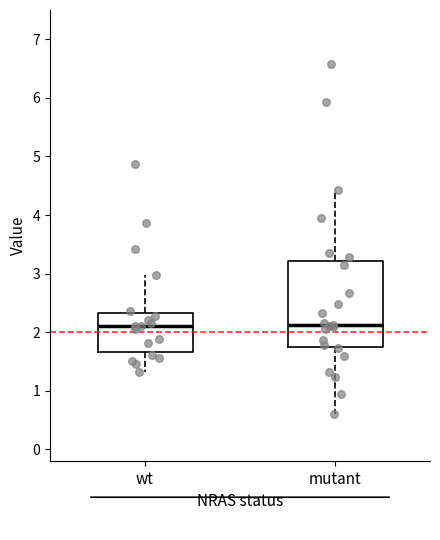

Reading left to right, transcribe this box plot: for each box, give where its median line is, the range the box spans, and where its two whiskers end, as read against the y-axis. The values are not printed on the chart, so give them approximately, as read against the axis.

wt: median 2.1, box 1.7 to 2.3, whiskers 1.3 to 3.0
mutant: median 2.1, box 1.8 to 3.2, whiskers 0.6 to 4.4